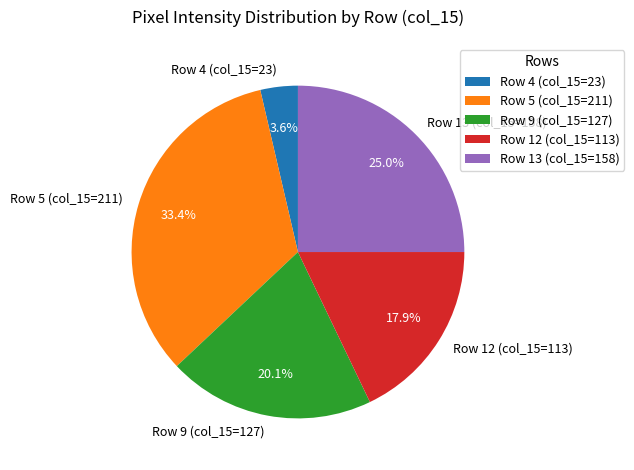

Between Row 5 (col_15=211) and Row 4 (col_15=23), which is larger?

Row 5 (col_15=211)